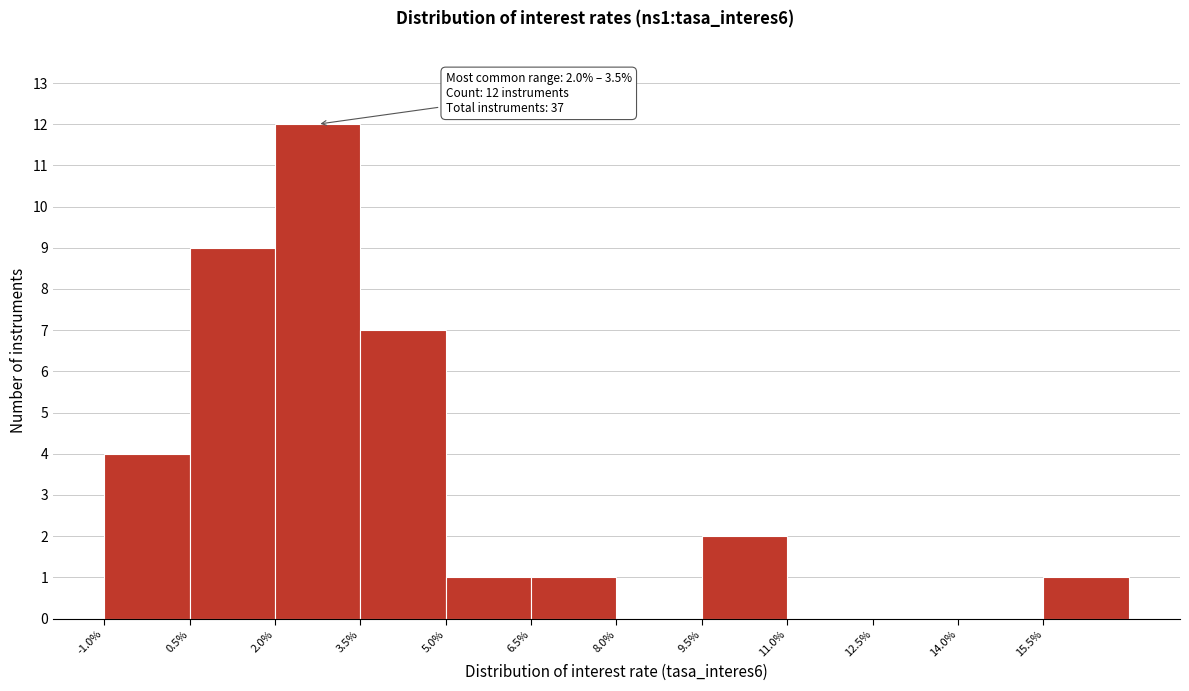

Over which range of the x-axis is the bar tallest?

2.0 to 3.5